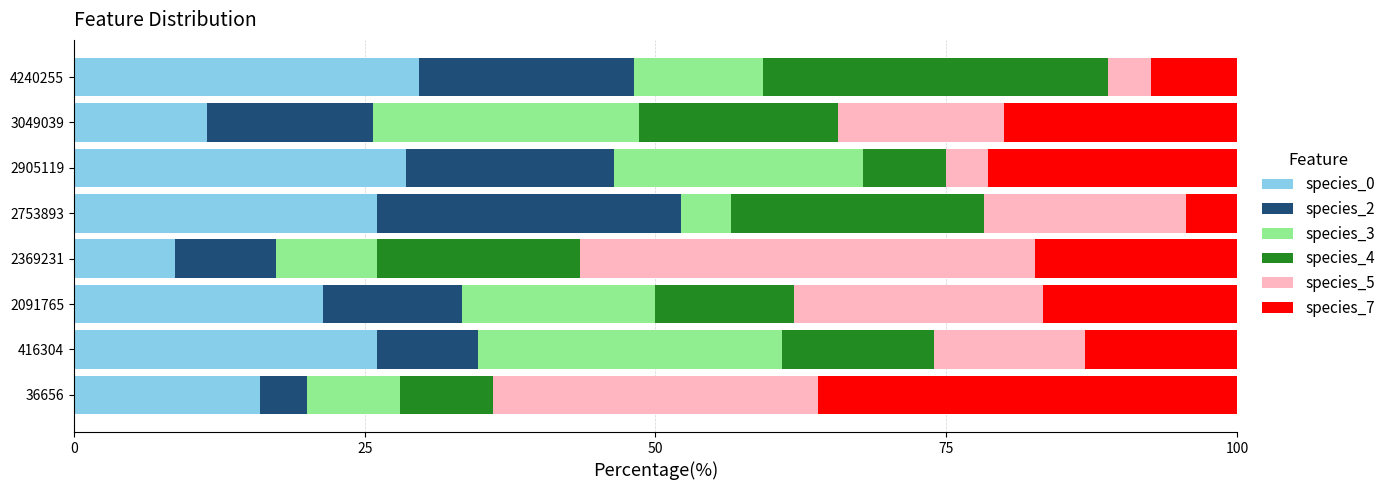

What is the total value across all series at 2905119?

100.0